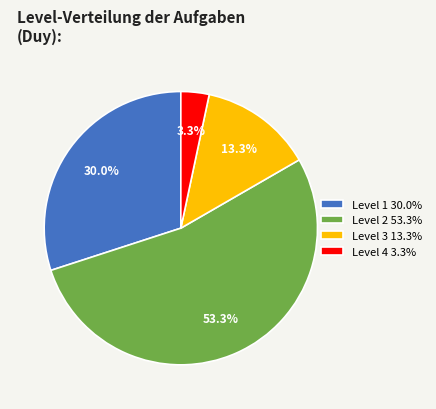

Is there a majority slice in this chart?

Yes